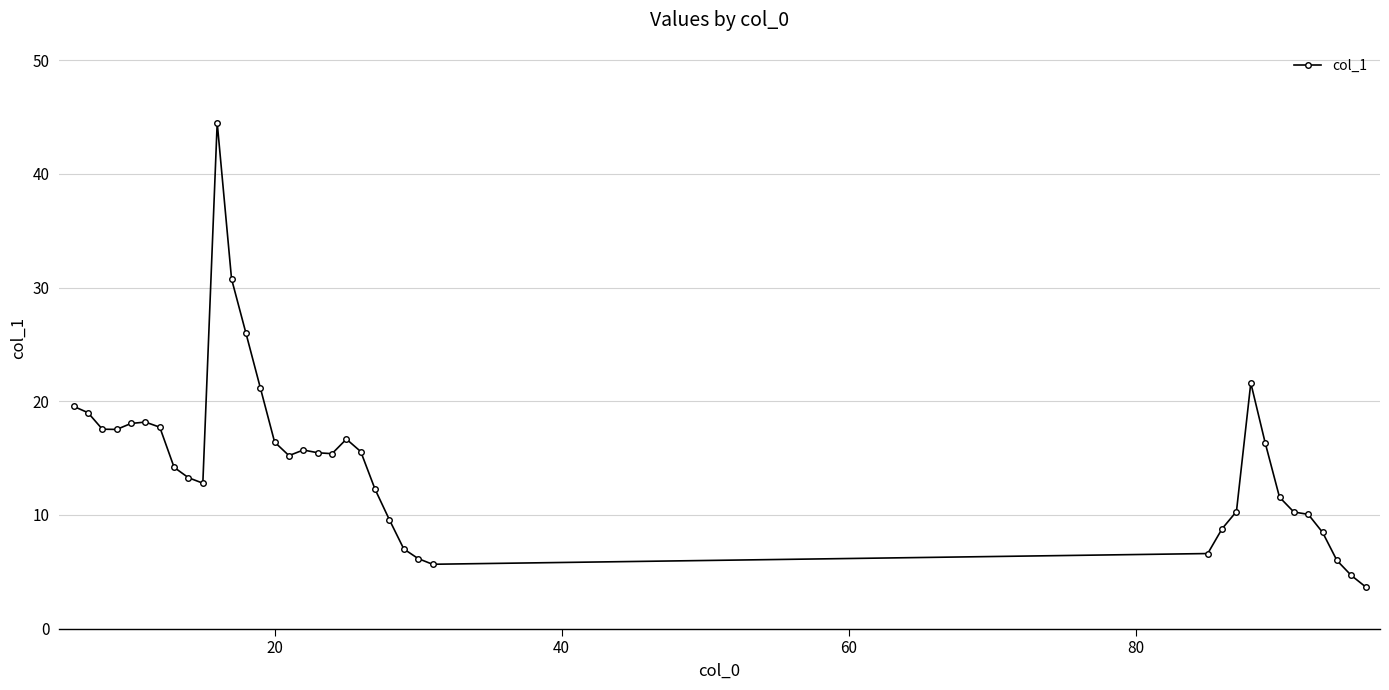

What is the value of the 3rd point from the left?

17.5